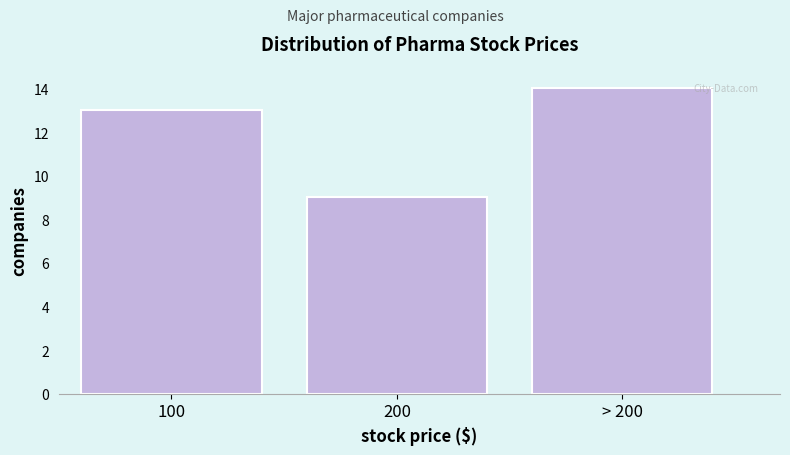

Reading right to left, list all the values displayed in this chart.

14	9	13